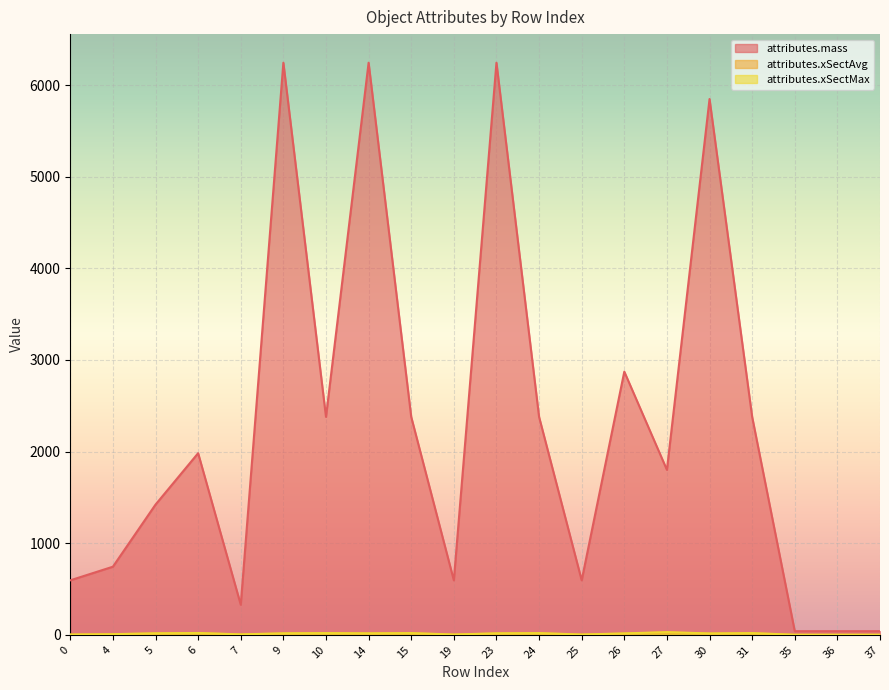

What is the difference between the maximum and minimum values in the attributes.mass series?

6204.2